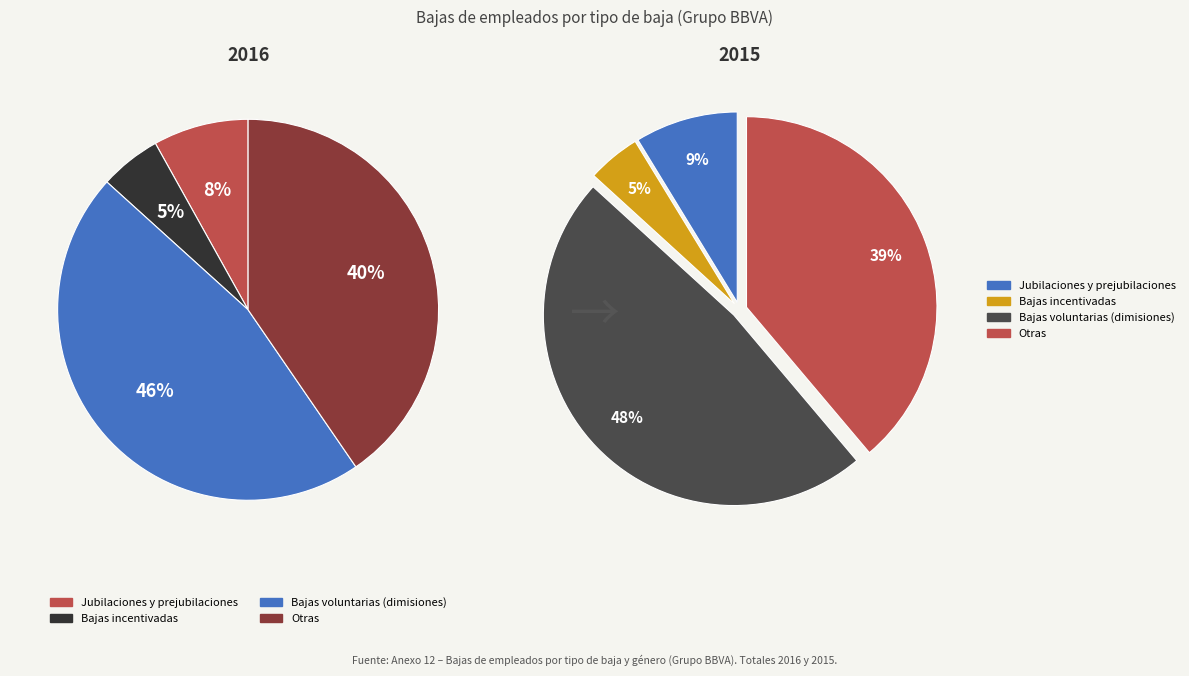

Is Jubilaciones y prejubilaciones the majority of the pie?

No